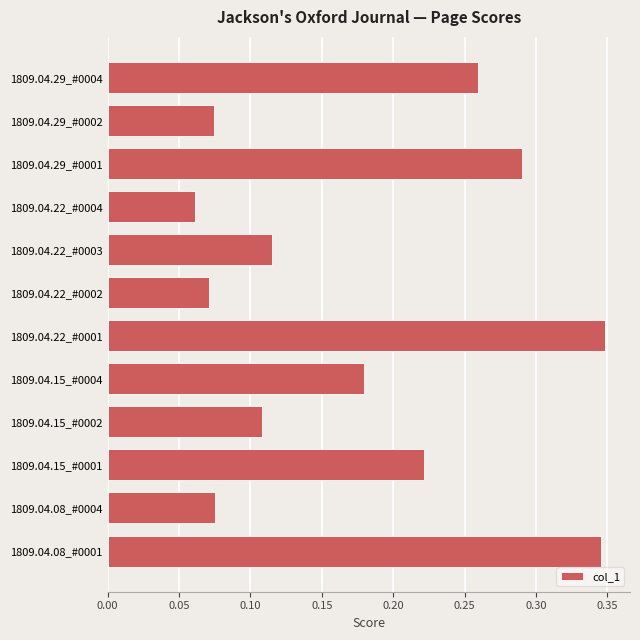

Which category has the lowest value across all series?

1809.04.22_#0004